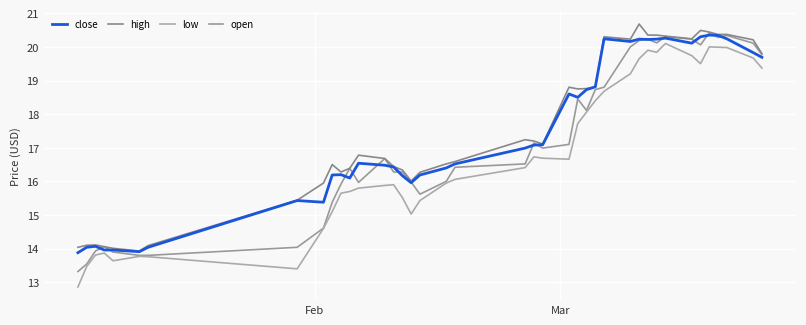

How many lines are shown in the chart?

4